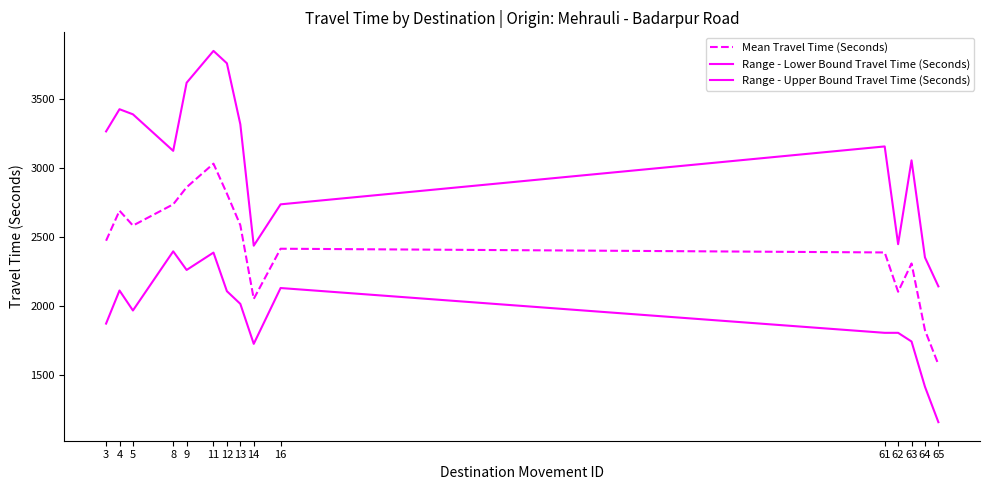

Does the chart display data point markers on the line(s)?

No